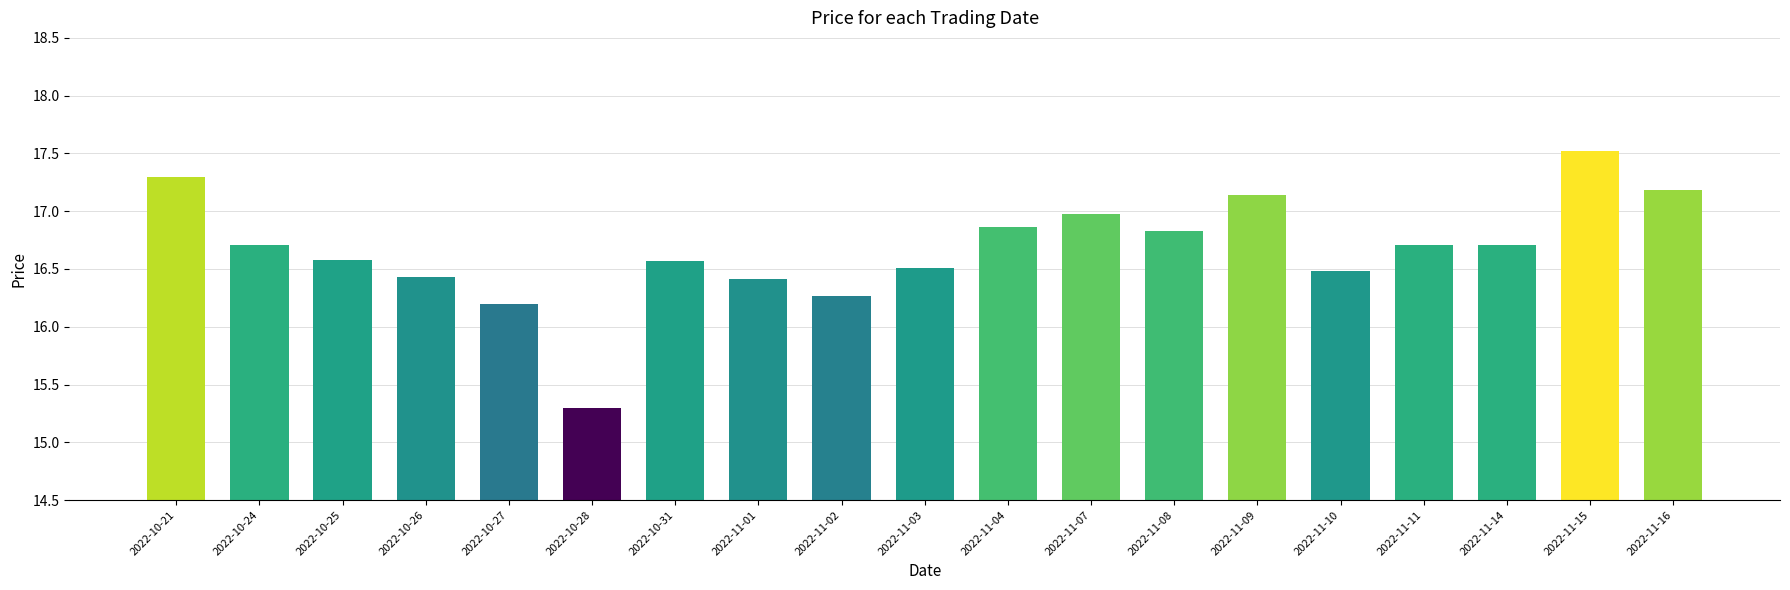

What position from the right is 2022-11-02?

11